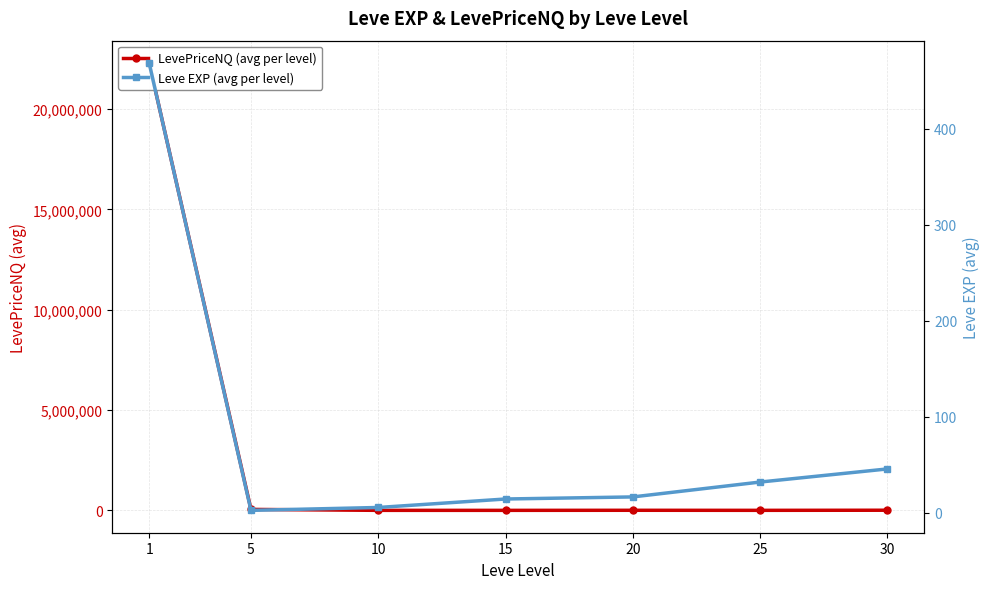

Does the chart have visible grid lines?

Yes